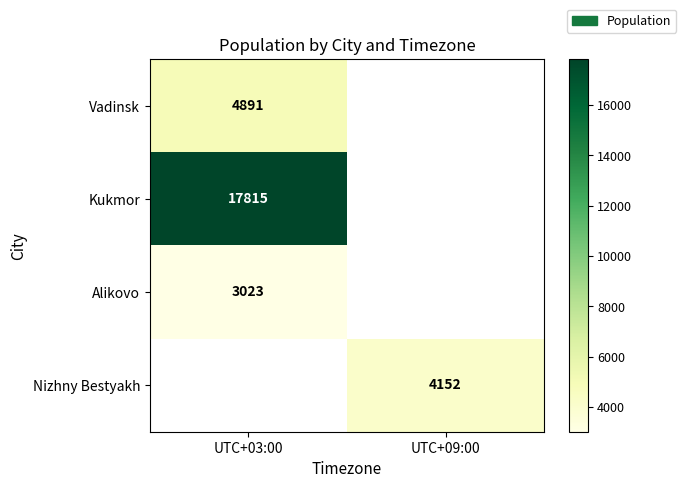

The Nizhny Bestyakh series shows 999 at UTC+09:00. True or false?

False